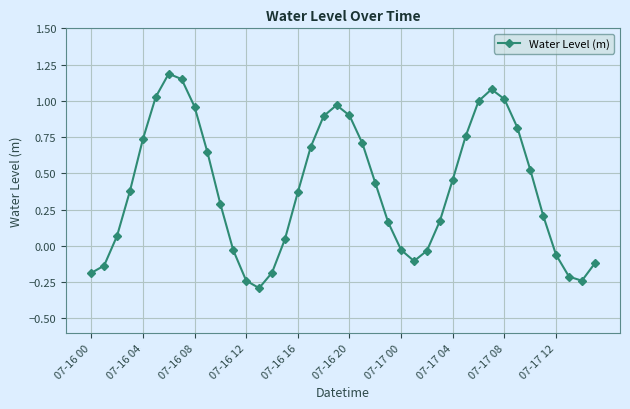

How many points are lower than both their immediate neighbors (excluding endpoints)?

3